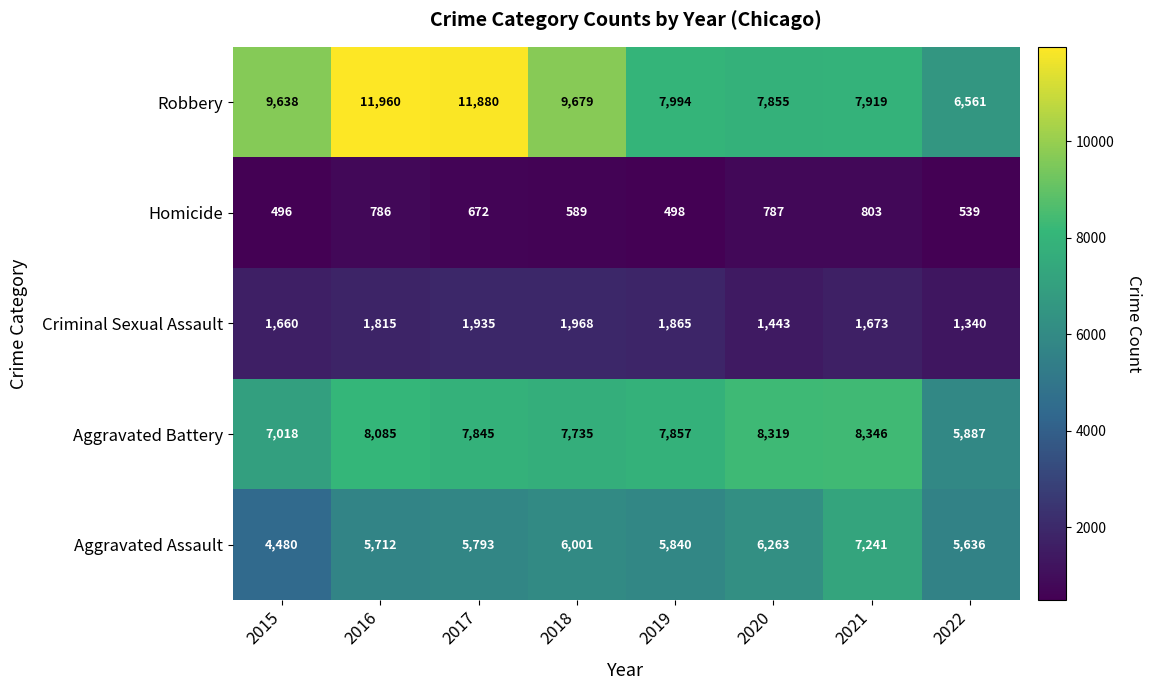

What is the lowest value of the Homicide series?

496